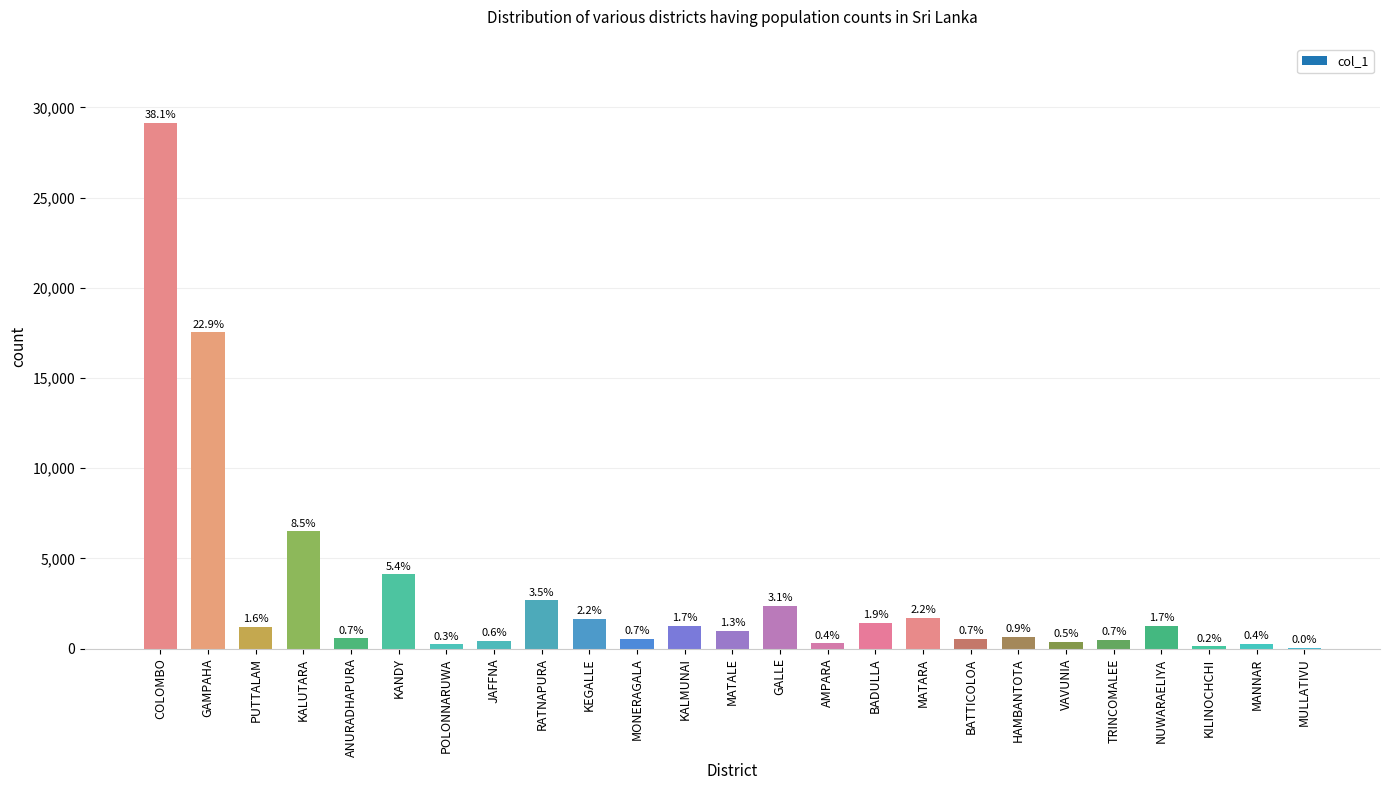

What is the minimum value shown in the chart?

34